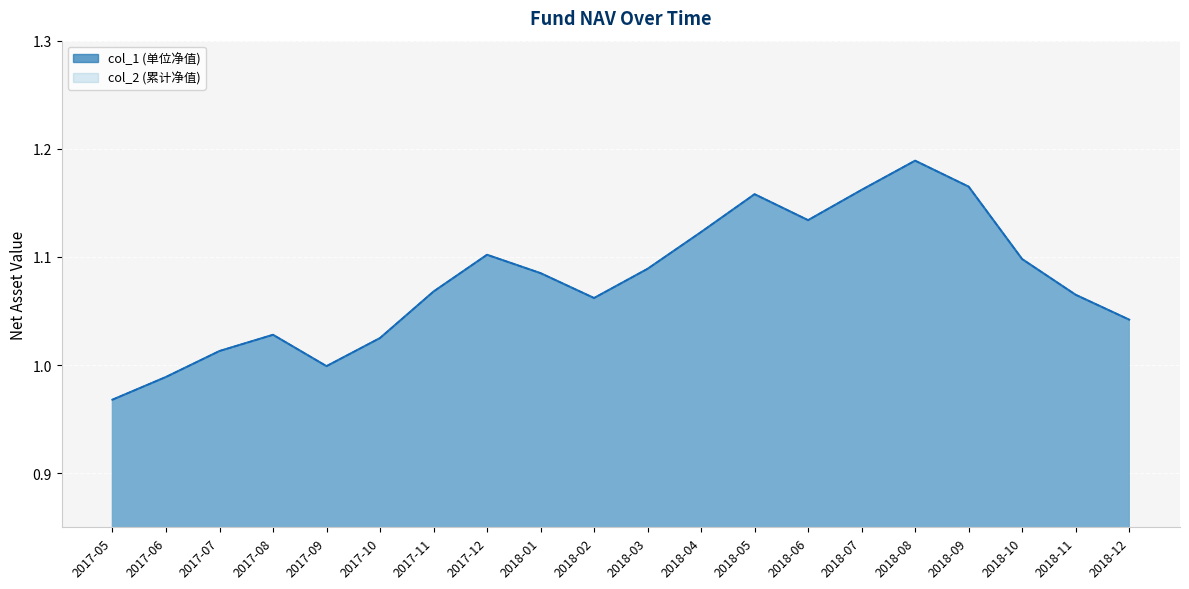

Reading left to right, extract all data points from this chart.

col_1: 1.0	1.0	1.0	1.0	1.0	1.0	1.1	1.1	1.1	1.1	1.1	1.1	1.2	1.1	1.2	1.2	1.2	1.1	1.1	1.0
col_2: 1.0	1.0	1.0	1.0	1.0	1.0	1.1	1.1	1.1	1.1	1.1	1.1	1.2	1.1	1.2	1.2	1.2	1.1	1.1	1.0